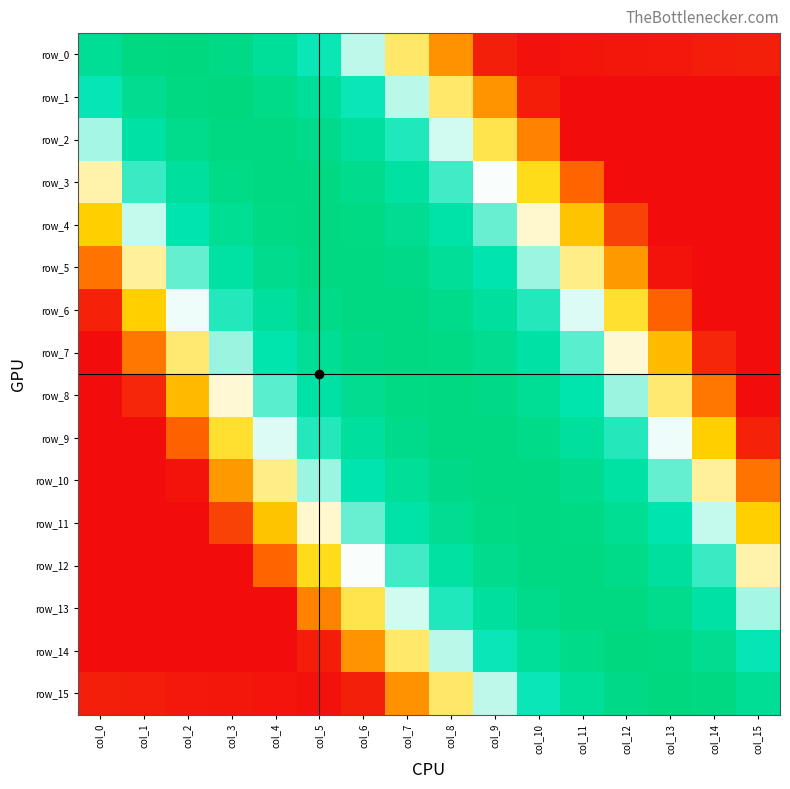

How many distinct data groups are displayed?

16